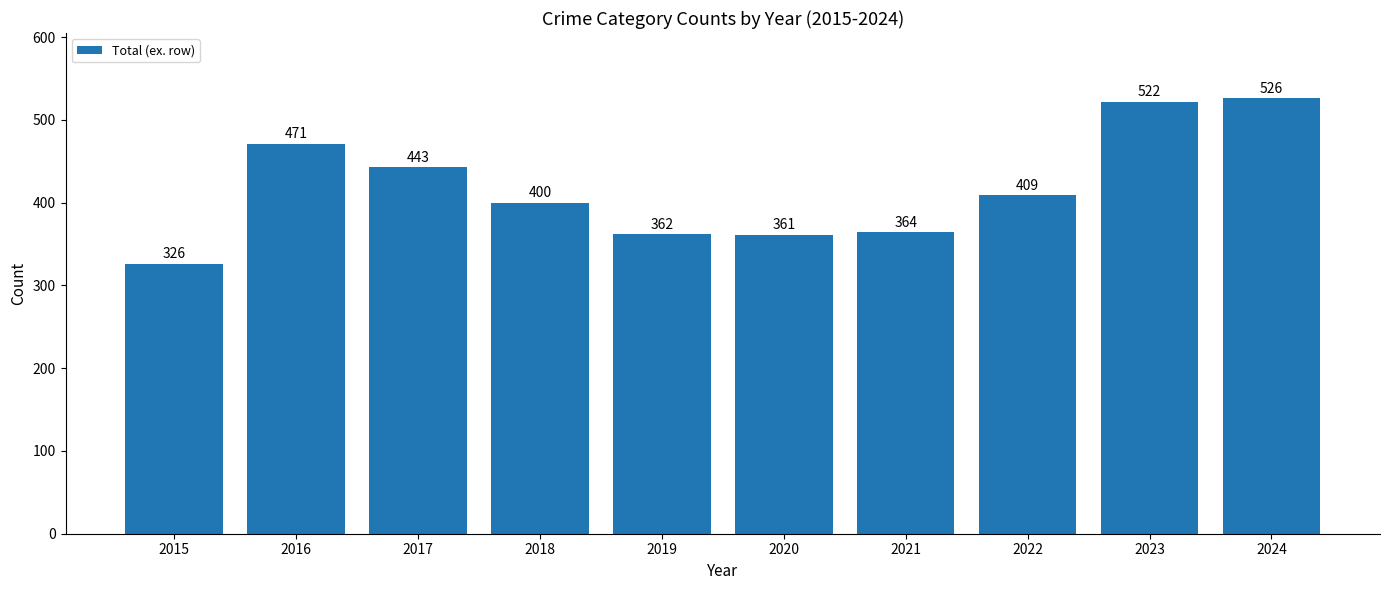

What is the smallest value displayed?

326